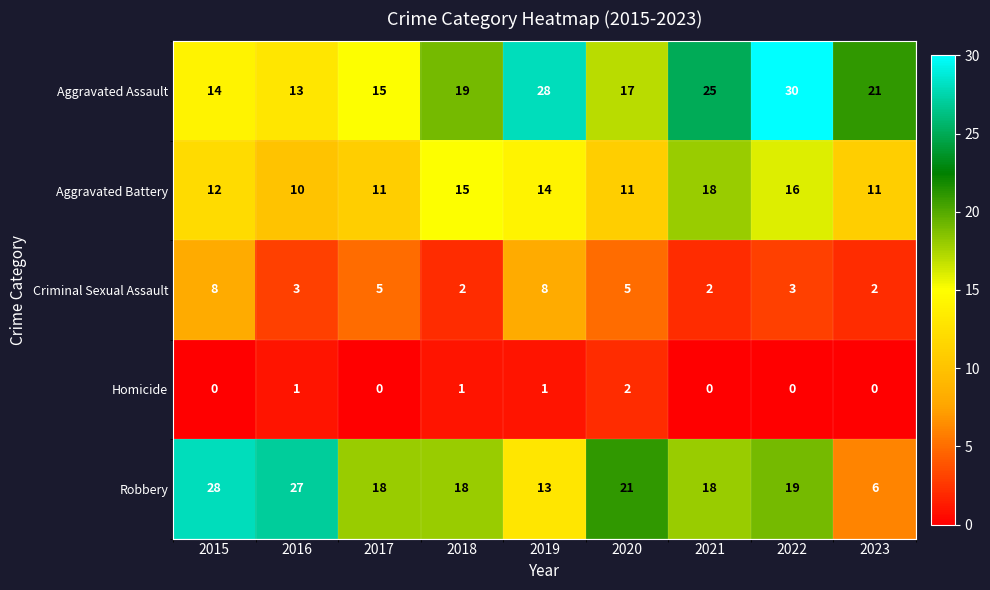

At how many categories does at least one series exceed 14?

9